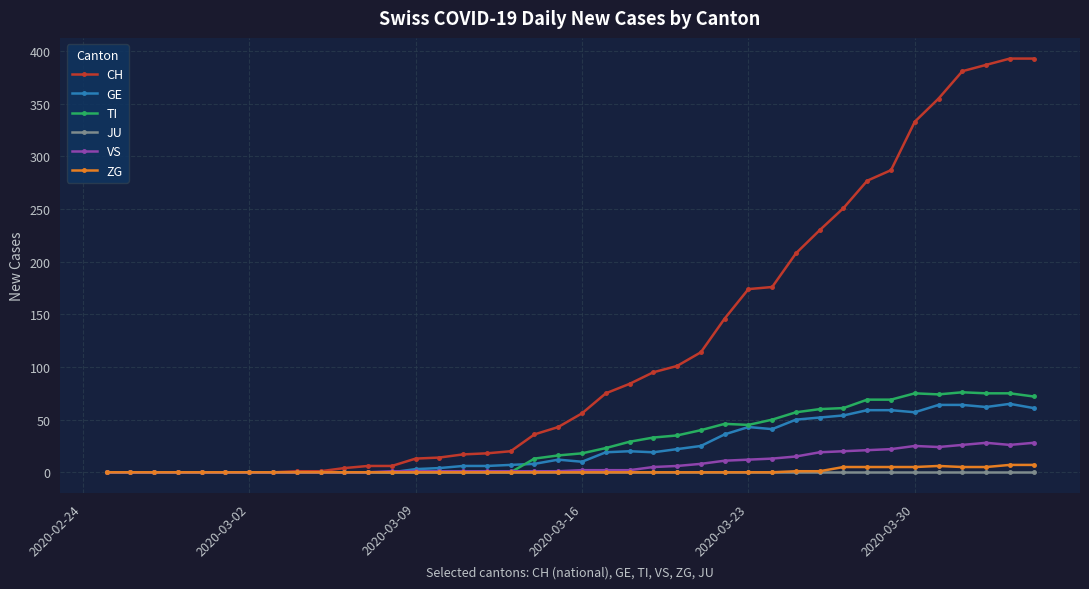

What is the difference between the maximum and minimum values in the TI series?

76